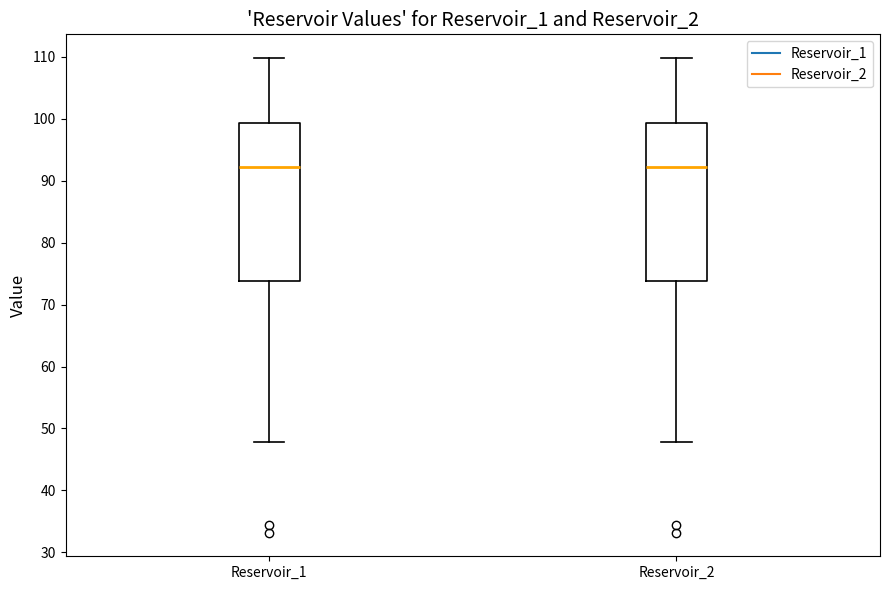

Reading left to right, read every box against the y-axis: the position of its median line, the range the box covers, and the ends of its whiskers. The values are not printed on the chart, so give them approximately, as read against the axis.

Reservoir_1: median 92, box 74 to 99, whiskers 48 to 110
Reservoir_2: median 92, box 74 to 99, whiskers 48 to 110